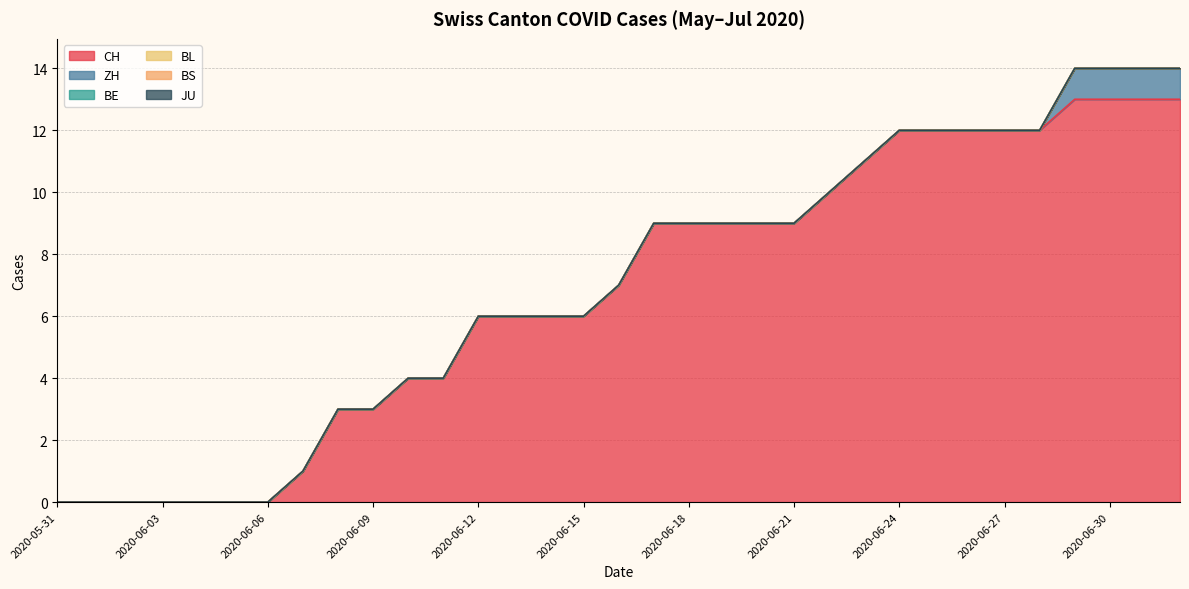

Which category has the highest value in the BE series?

2020-05-31